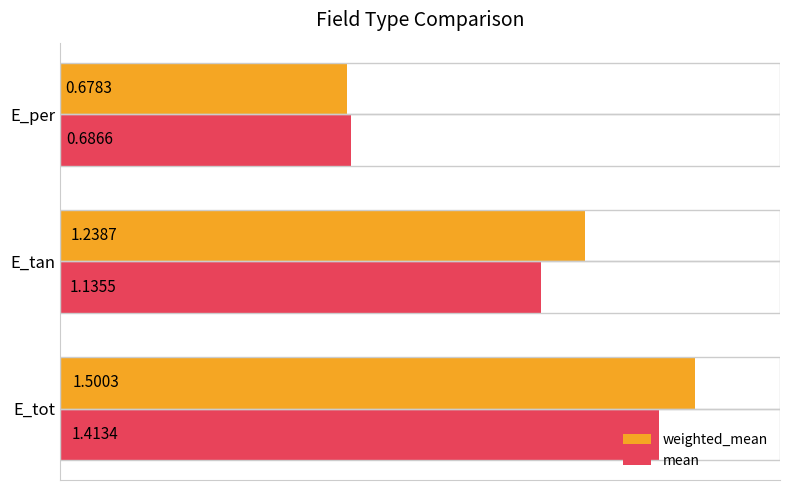

List the series in order of their overall mean, lowest first.

mean, weighted_mean